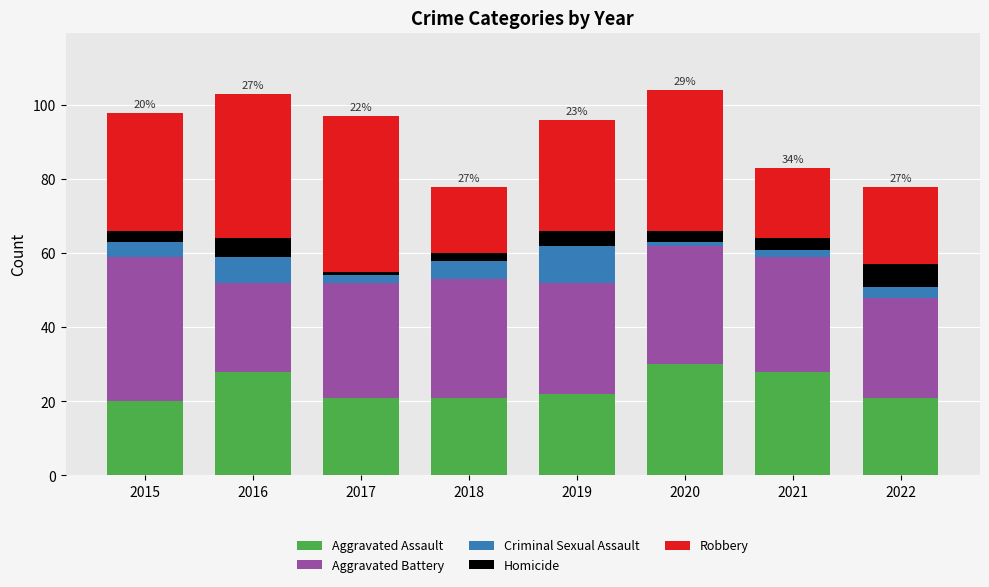

Is it true that Aggravated Assault equals 21 at 2017?

True